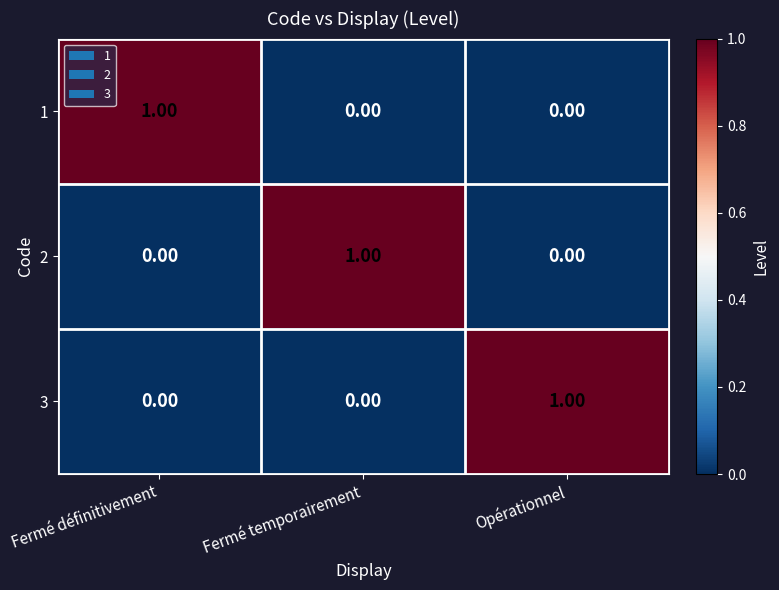

At how many categories does at least one series exceed 0?

3